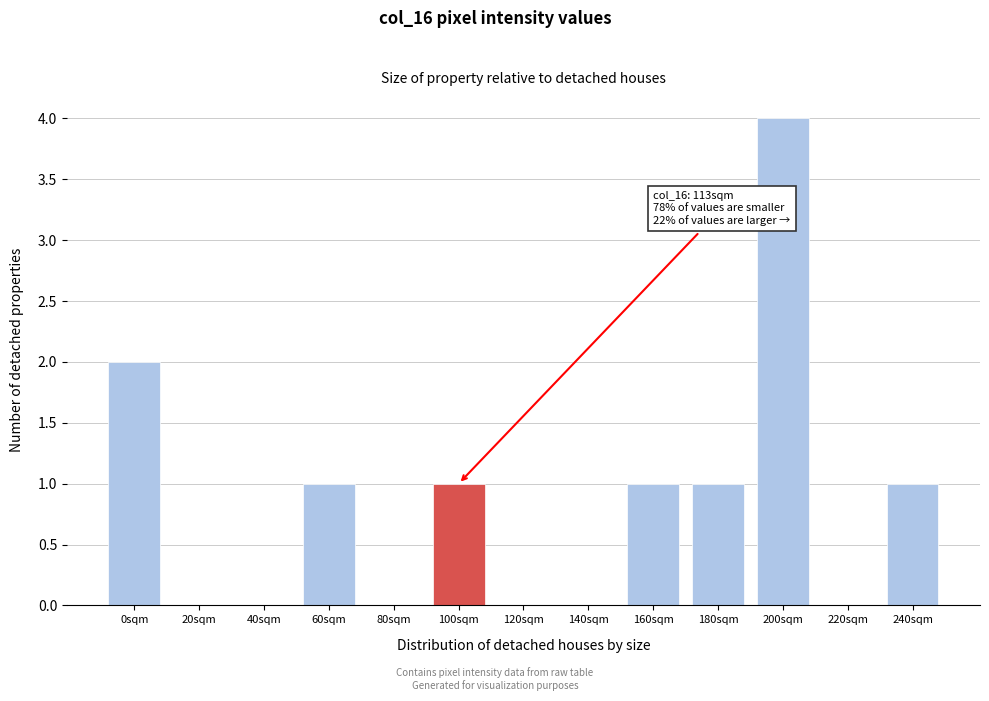

Reading right to left, extract all data points from this chart.

240sqm=1	220sqm=0	200sqm=4	180sqm=1	160sqm=1	140sqm=0	120sqm=0	100sqm=1	80sqm=0	60sqm=1	40sqm=0	20sqm=0	0sqm=2